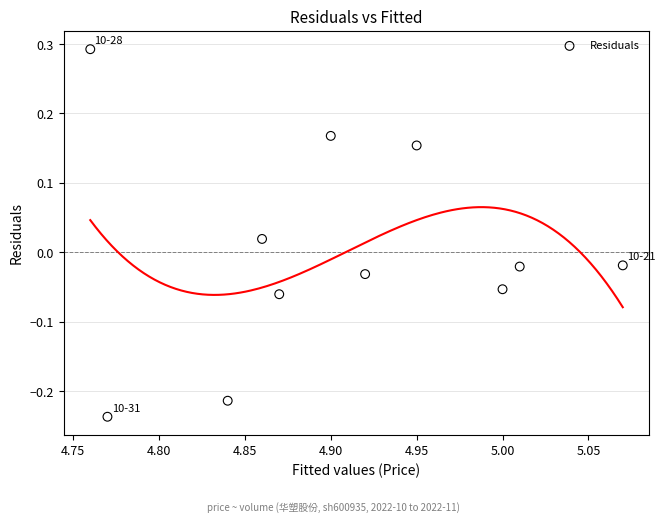

What is the range of Y values (max minus min)?

0.5